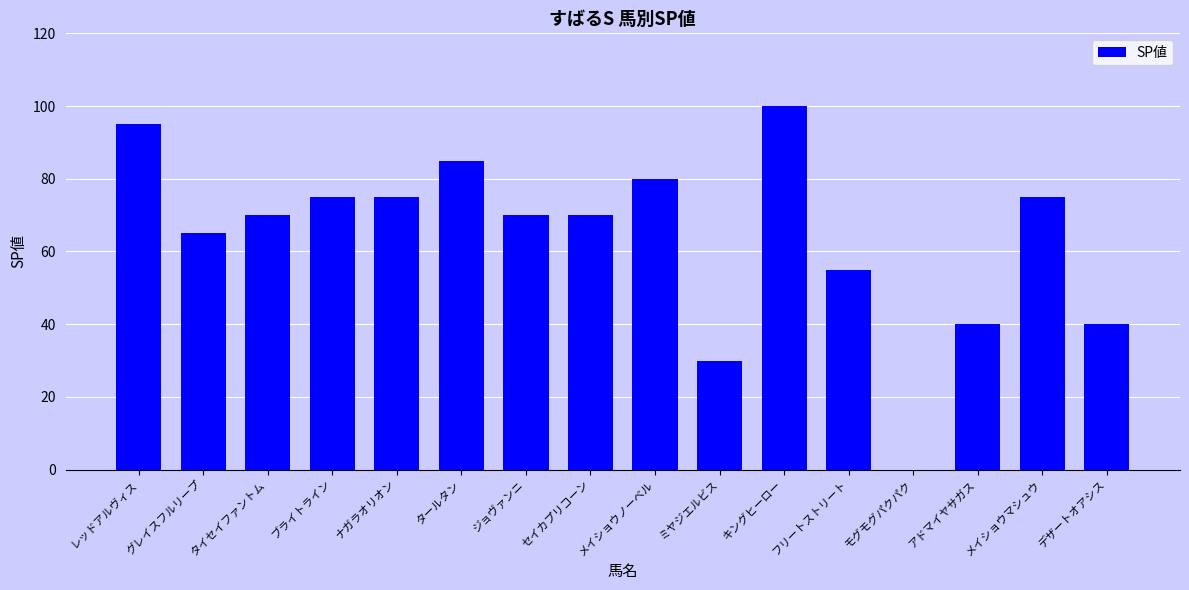

At which label is the value closest to 50?

フリートストリート